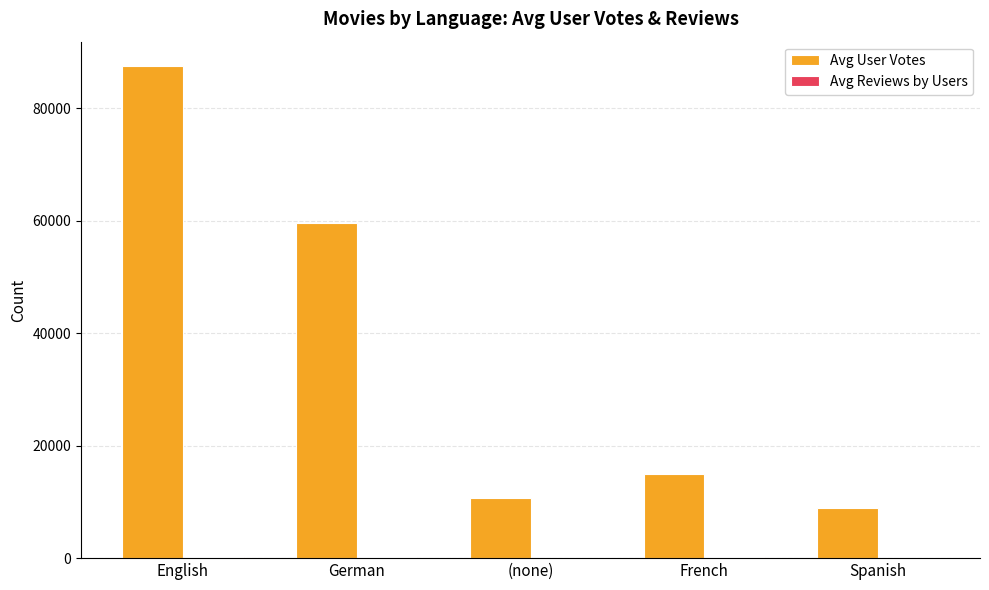

Which series changed the most between English and German?

Avg User Votes